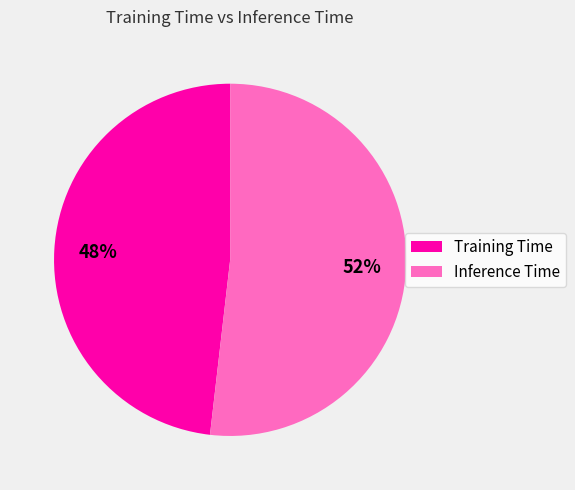

Which slice is the smallest?

Training Time